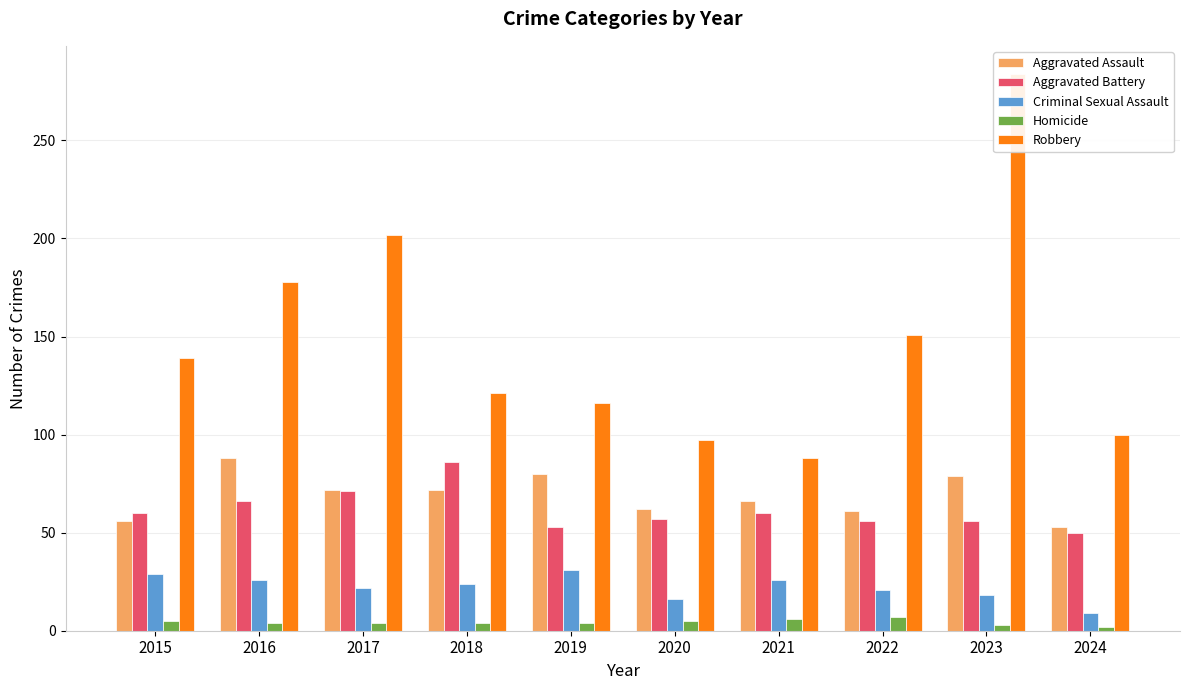

Is it true that Homicide equals 6 at 2021?

True